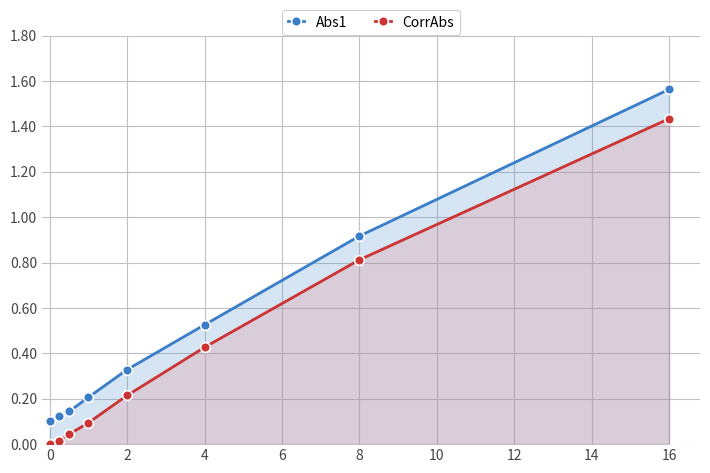

True or false: CorrAbs has more than 0 interior local peaks.

False